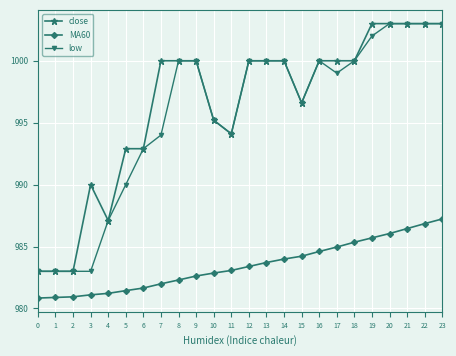

True or false: low has more than 0 points higher than both neighbors.

True